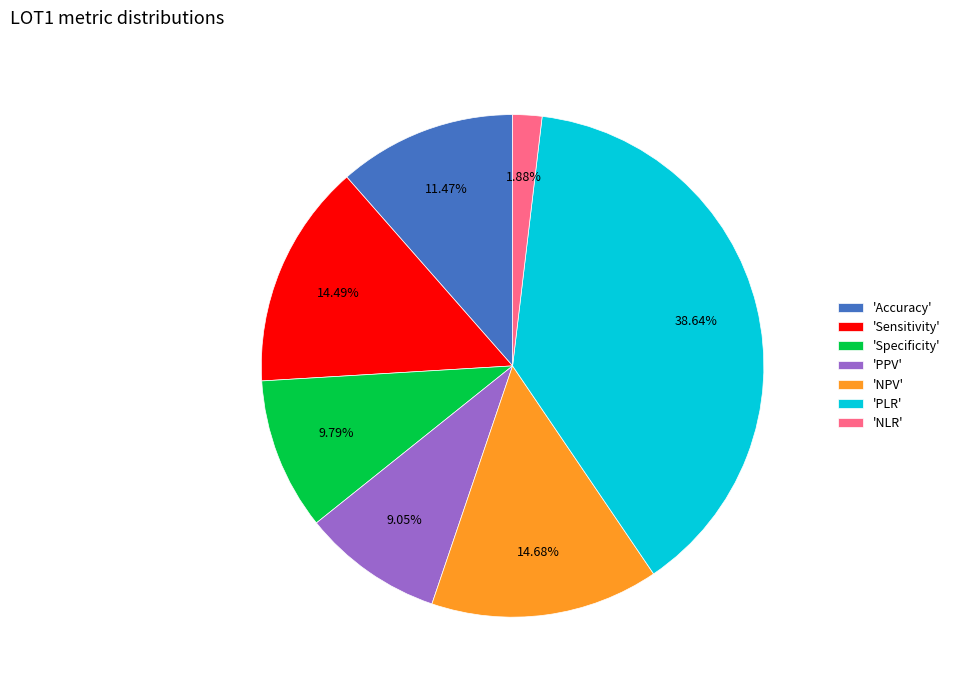

Approximately how many times larger is the value at 'Sensitivity' compared to 'PLR'?

0.4